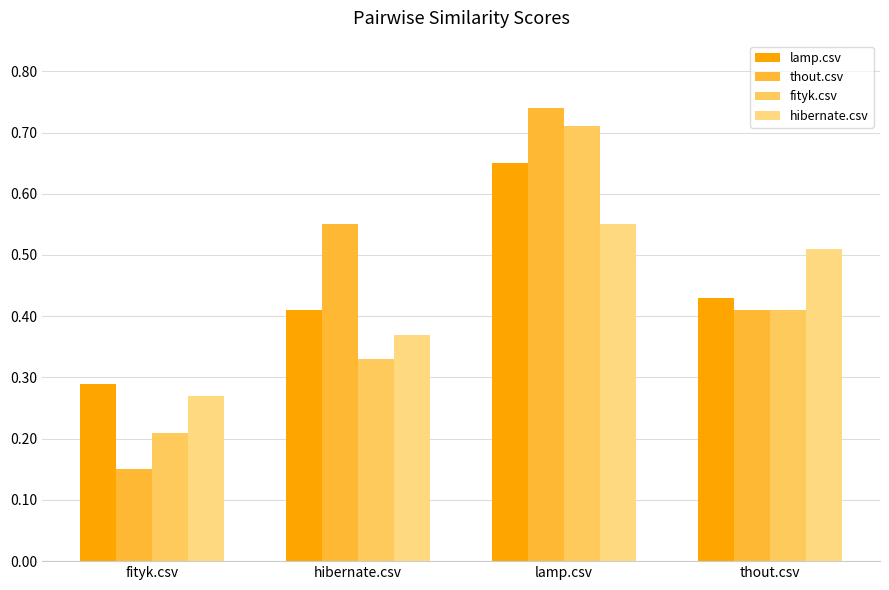

What is the greatest value displayed?

0.7